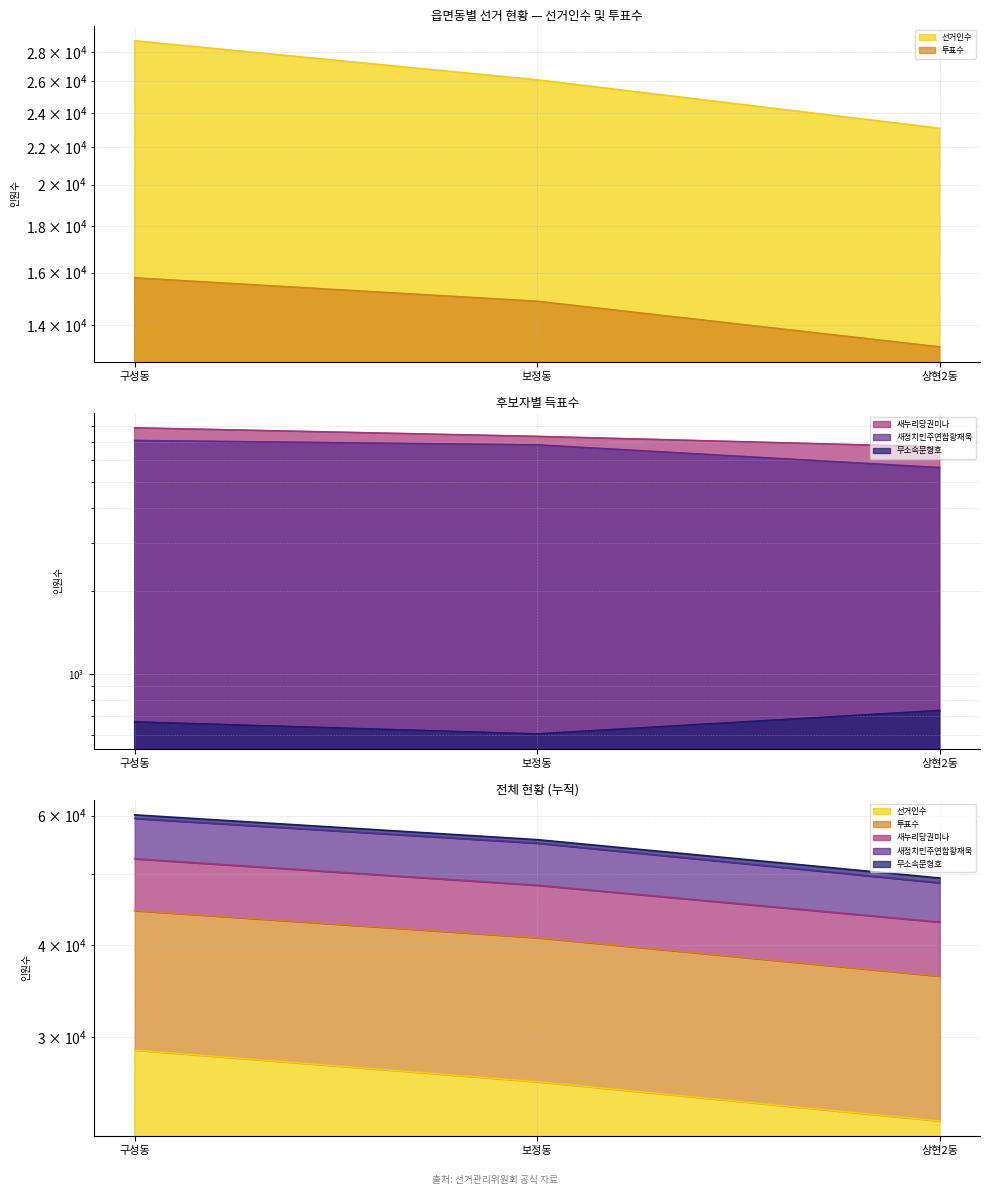

What is the smallest value displayed?

604